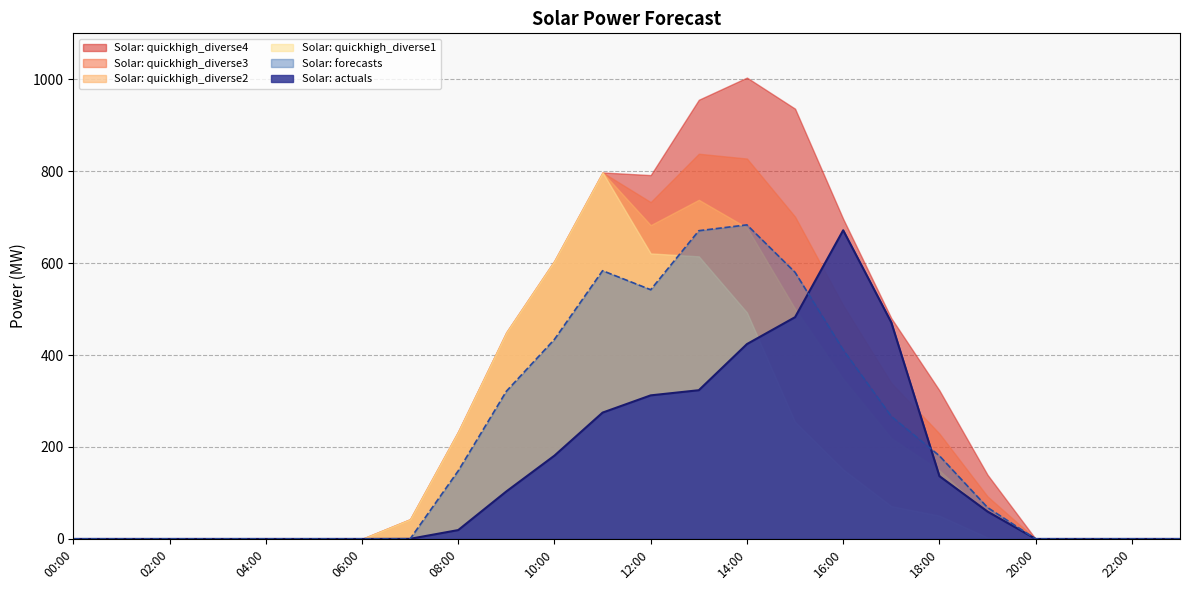

What is the label of the 18th point from the left?

17:00